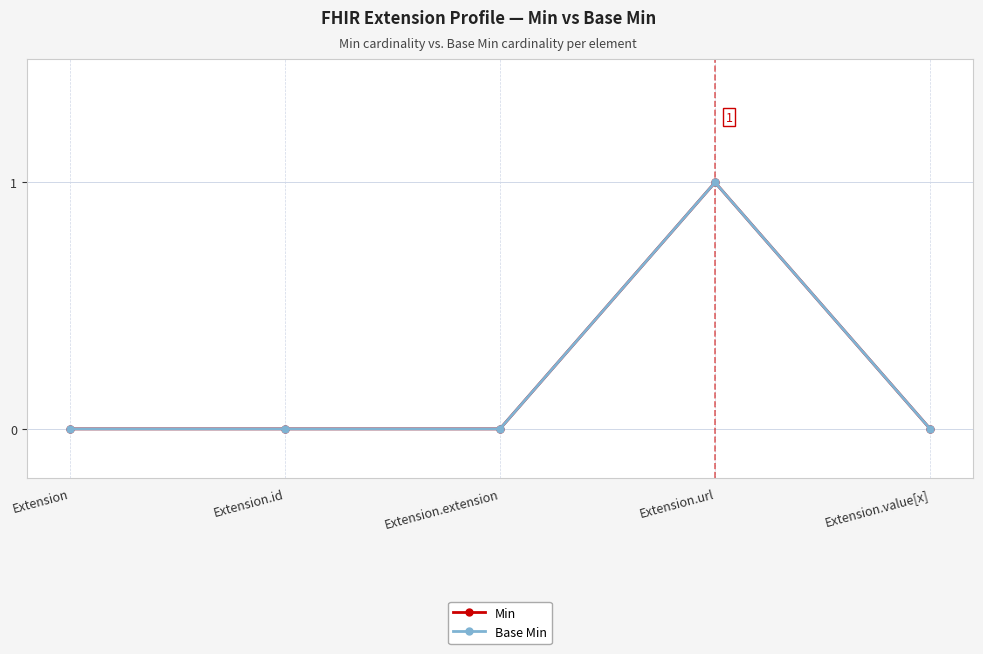

True or false: Min and Base Min cross at least once.

False